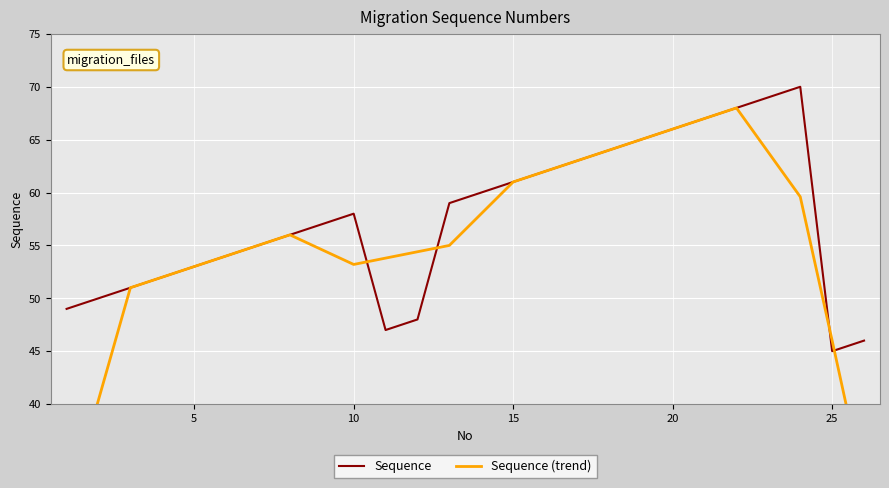

What is the lowest value of the Sequence series?

45